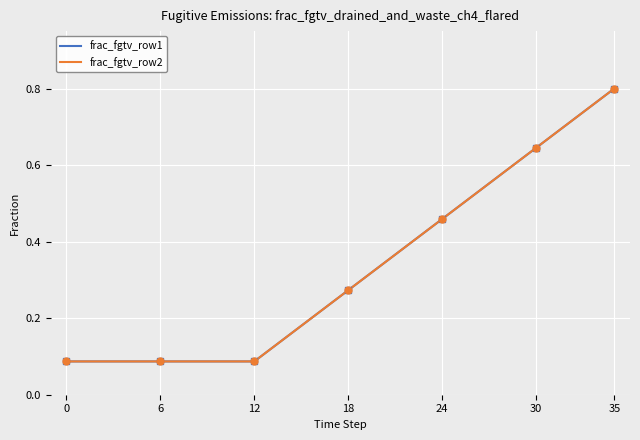

Is it true that frac_fgtv_row1 equals 0.3 at 20?

True